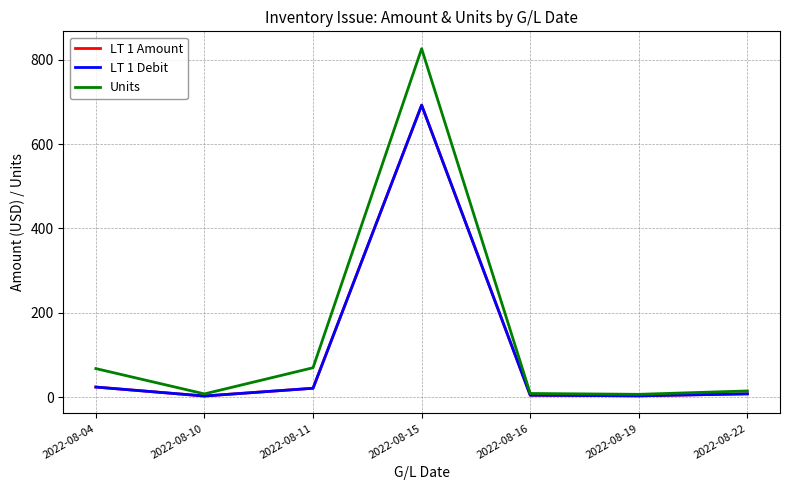

What is the value of the LT 1 Debit point at the 7th from the left?

8.2